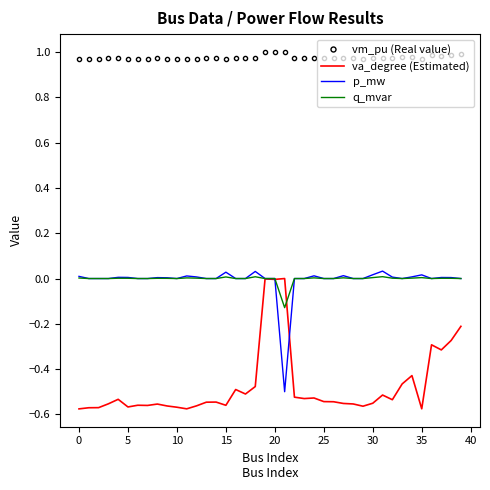

True or false: p_mw and vm_pu (Real value) cross at least once.

False